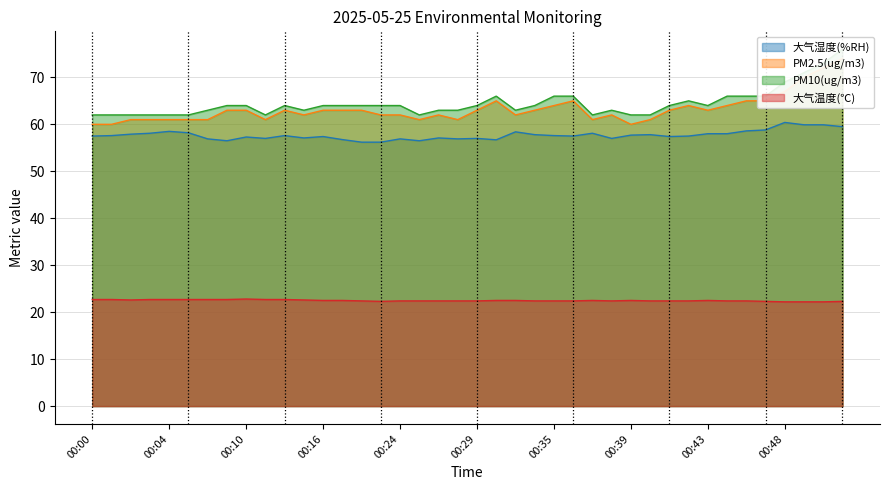

Where is PM2.5(ug/m3) nearest to the value 67?

00:48